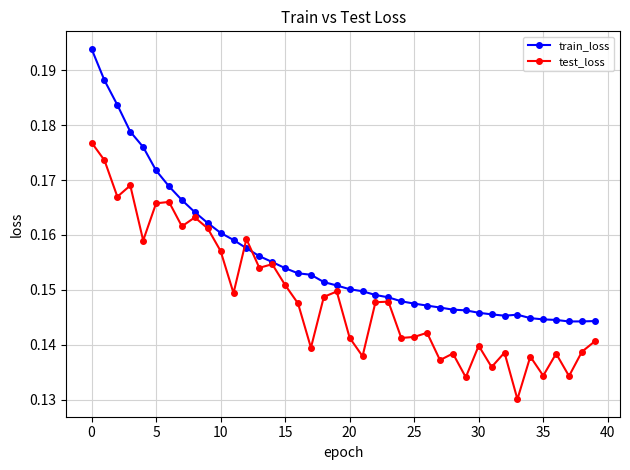

How many lines are shown in the chart?

2